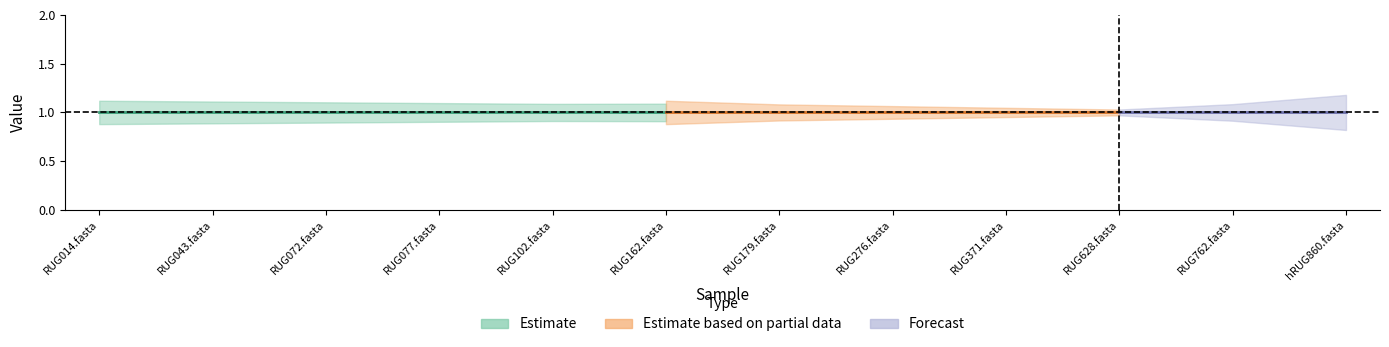

Rank the categories by 2-f__Selenomonadaceae value from lowest to highest.

RUG014.fasta, RUG043.fasta, RUG072.fasta, RUG077.fasta, RUG102.fasta, RUG162.fasta, RUG179.fasta, RUG276.fasta, RUG371.fasta, RUG628.fasta, RUG762.fasta, hRUG860.fasta